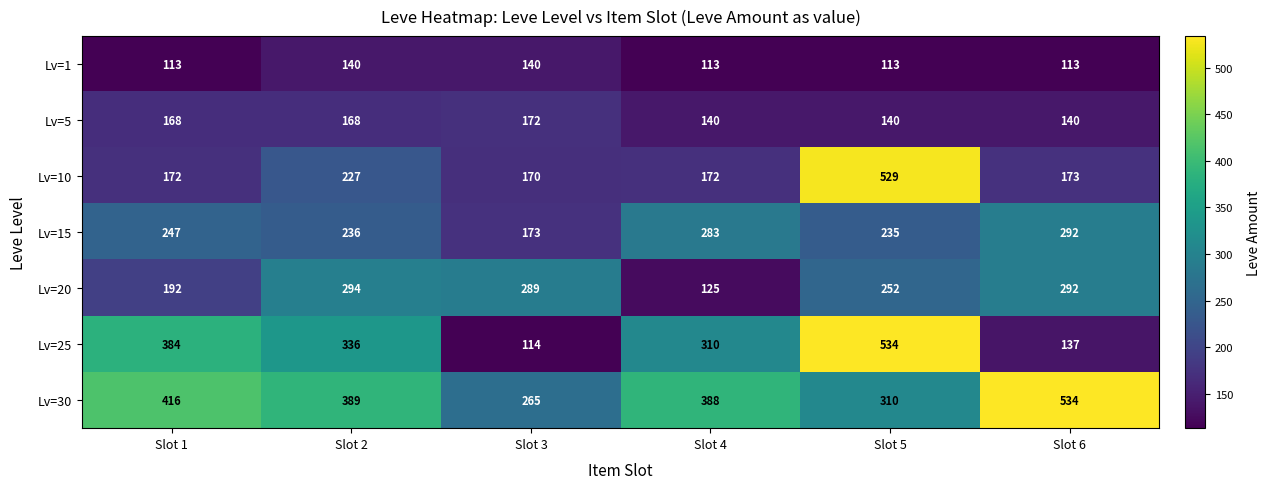

What is the difference between the Lv=15 values at Slot 4 and Slot 5?

48